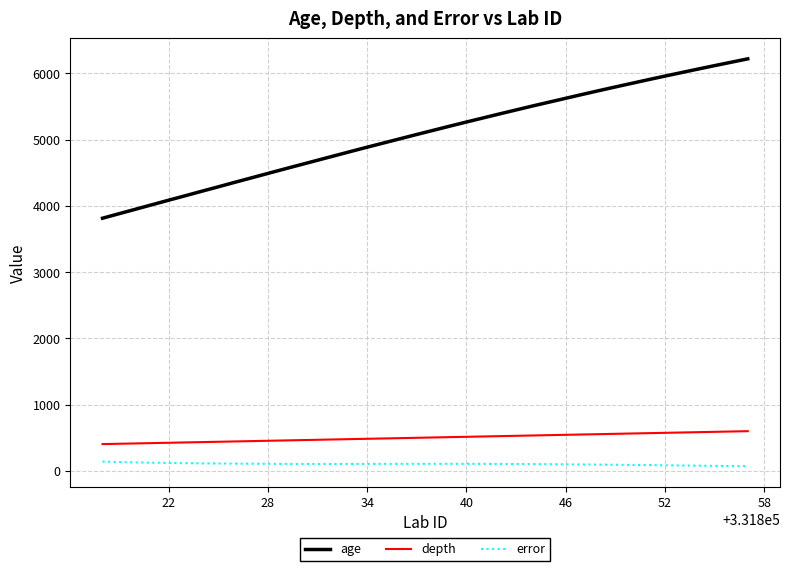

What is the greatest value displayed?

6219.0